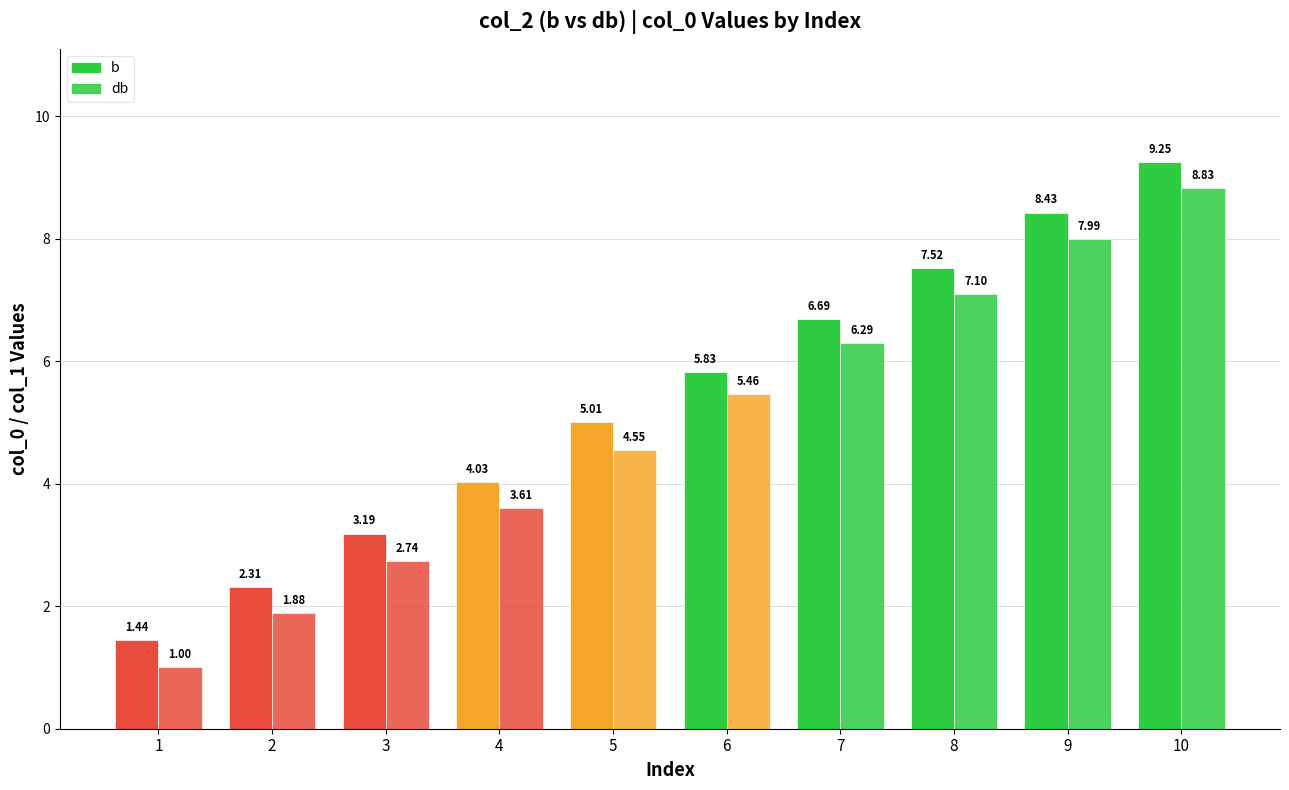

Between 8 and 6, which is larger?

8